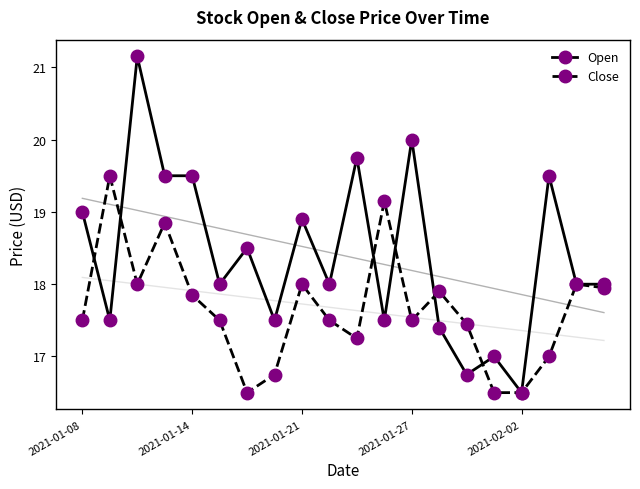

Reading left to right, list all the values displayed in this chart.

Open: 19.0	17.5	21.1	19.5	19.5	18.0	18.5	17.5	18.9	18.0	19.8	17.5	20.0	17.4	16.8	17.0	16.5	19.5	18.0	18.0
Close: 17.5	19.5	18.0	18.9	17.9	17.5	16.5	16.8	18.0	17.5	17.2	19.1	17.5	17.9	17.4	16.5	16.5	17.0	18.0	17.9